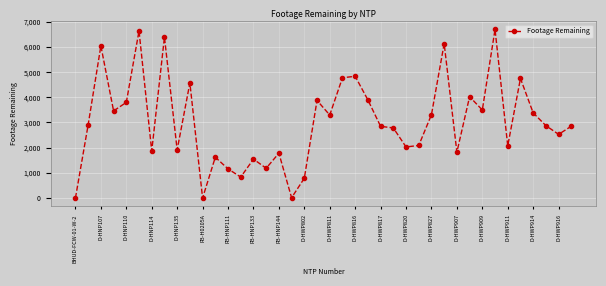

What is the greatest value displayed?

6691